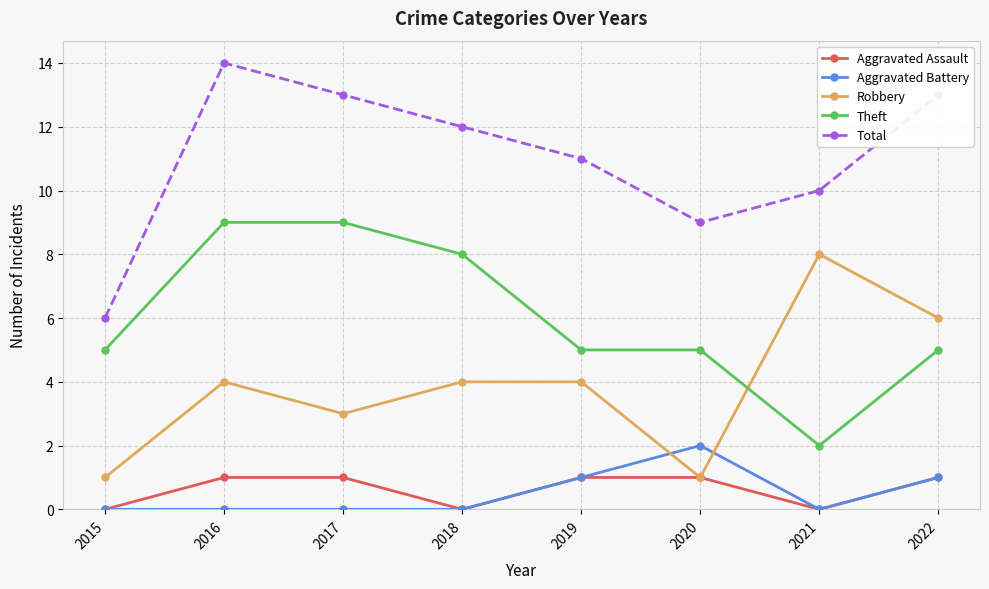

What is the spread (max minus min) of values at 2021?

10